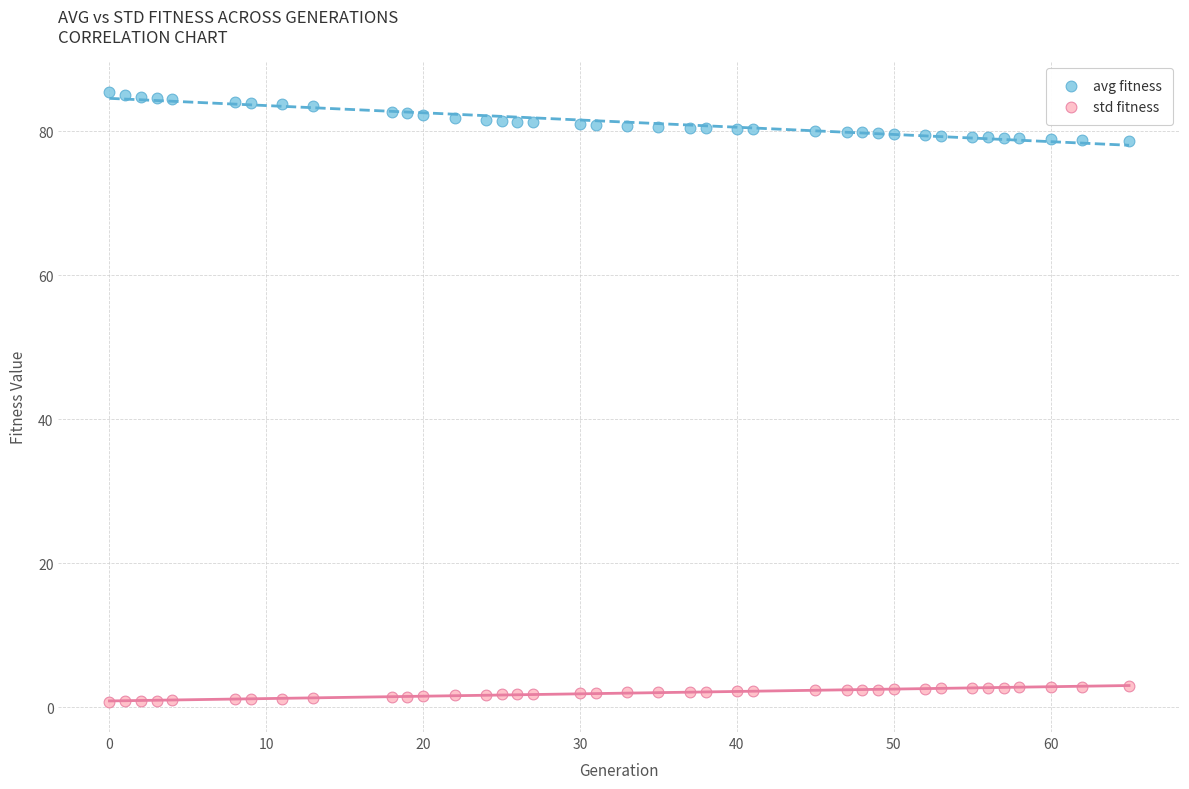

What are all the series names shown in the legend?

avg fitness, std fitness